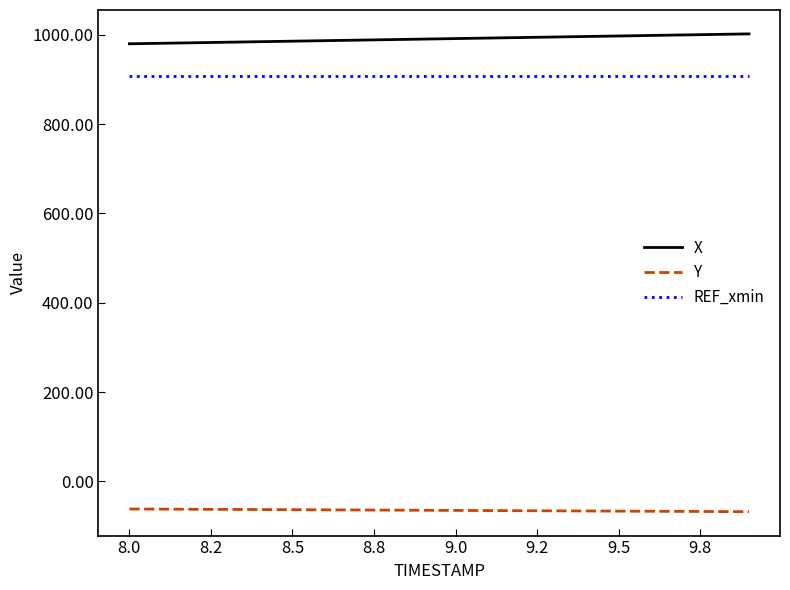

What is the difference between the maximum and minimum values in the X series?

22.1